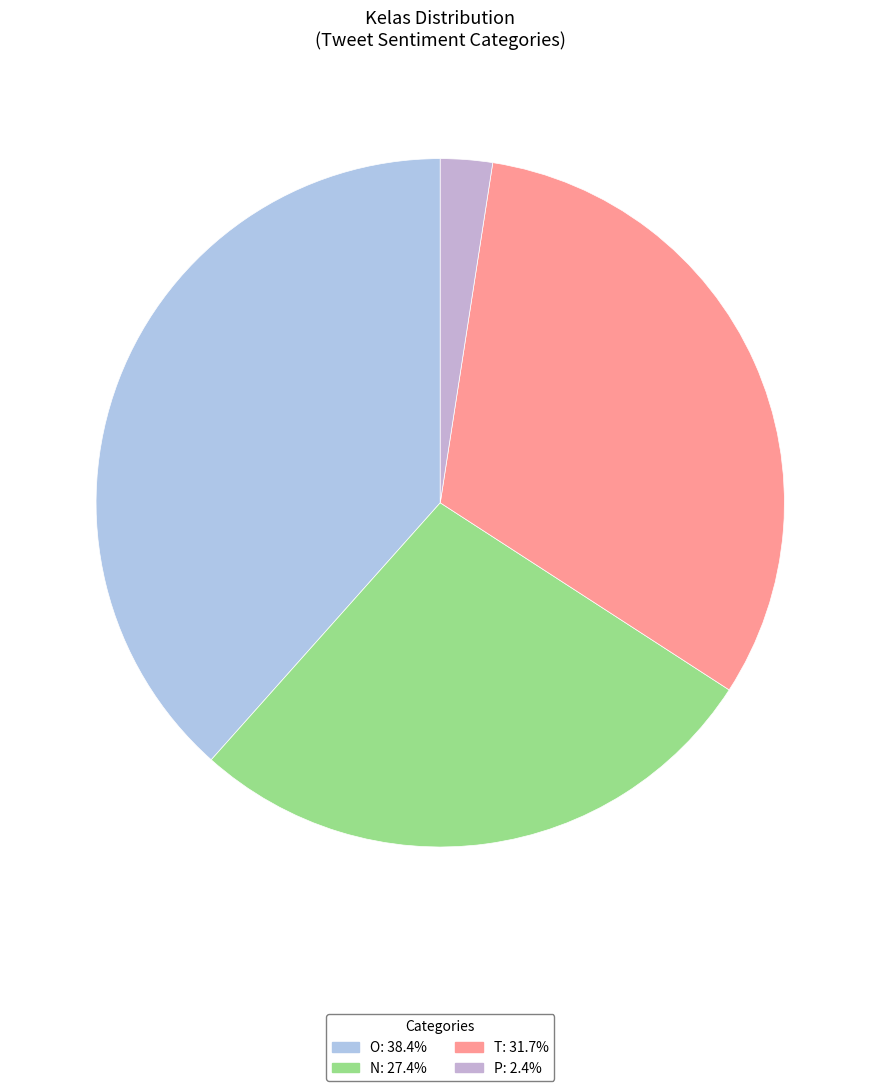

How many slices are in this pie chart?

4